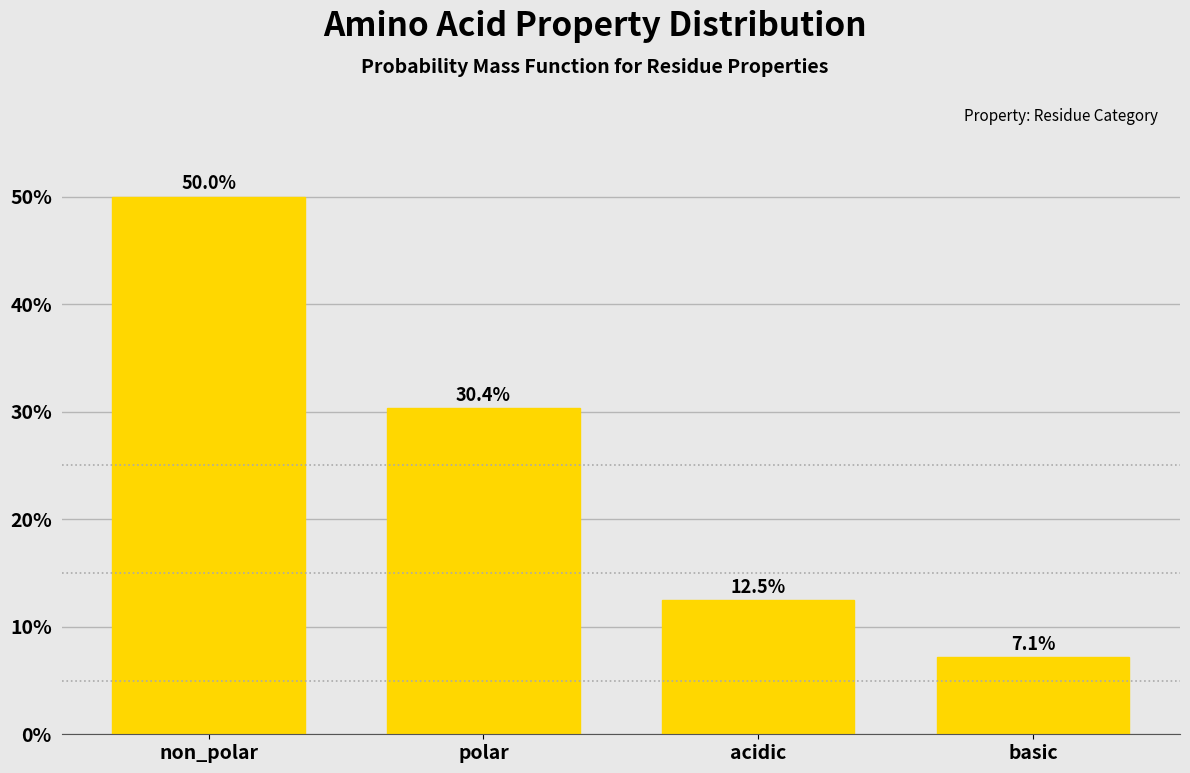

Reading left to right, extract all data points from this chart.

non_polar=50.0	polar=30.4	acidic=12.5	basic=7.1